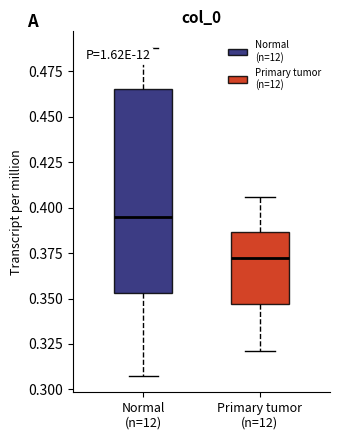

Where is the lower edge of the box for Primary tumor (n=12) on the y-axis? The values are not printed on the chart, so give them approximately, as read against the axis.

0.345